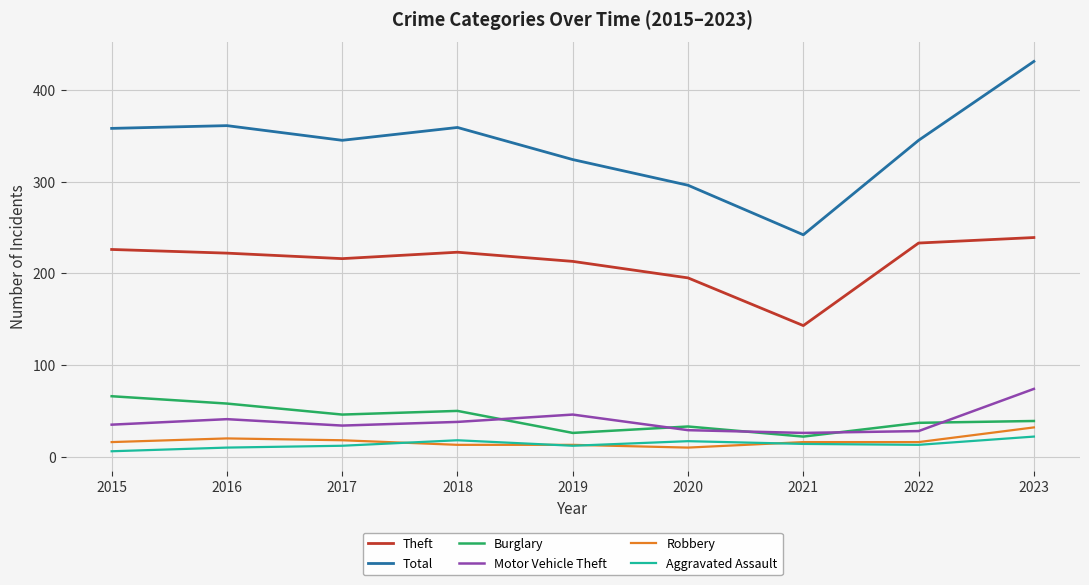

Which category has the lowest value across all series?

2015